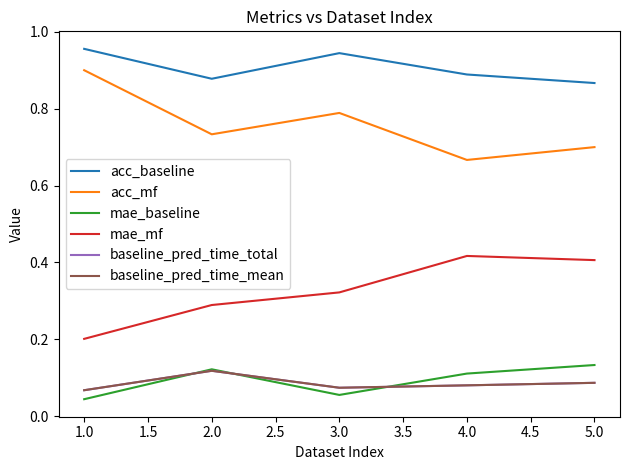

True or false: acc_baseline and mae_baseline cross at least once.

False